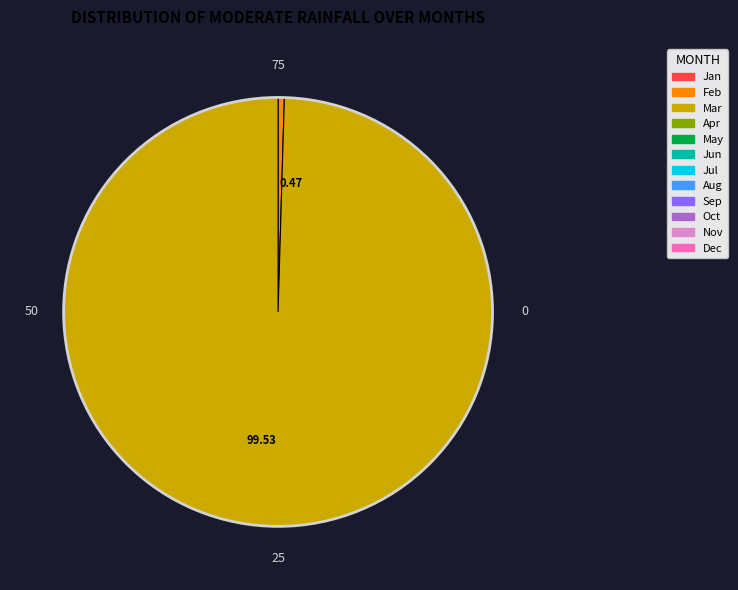

Does 99.53 represent more than half of the total?

Yes